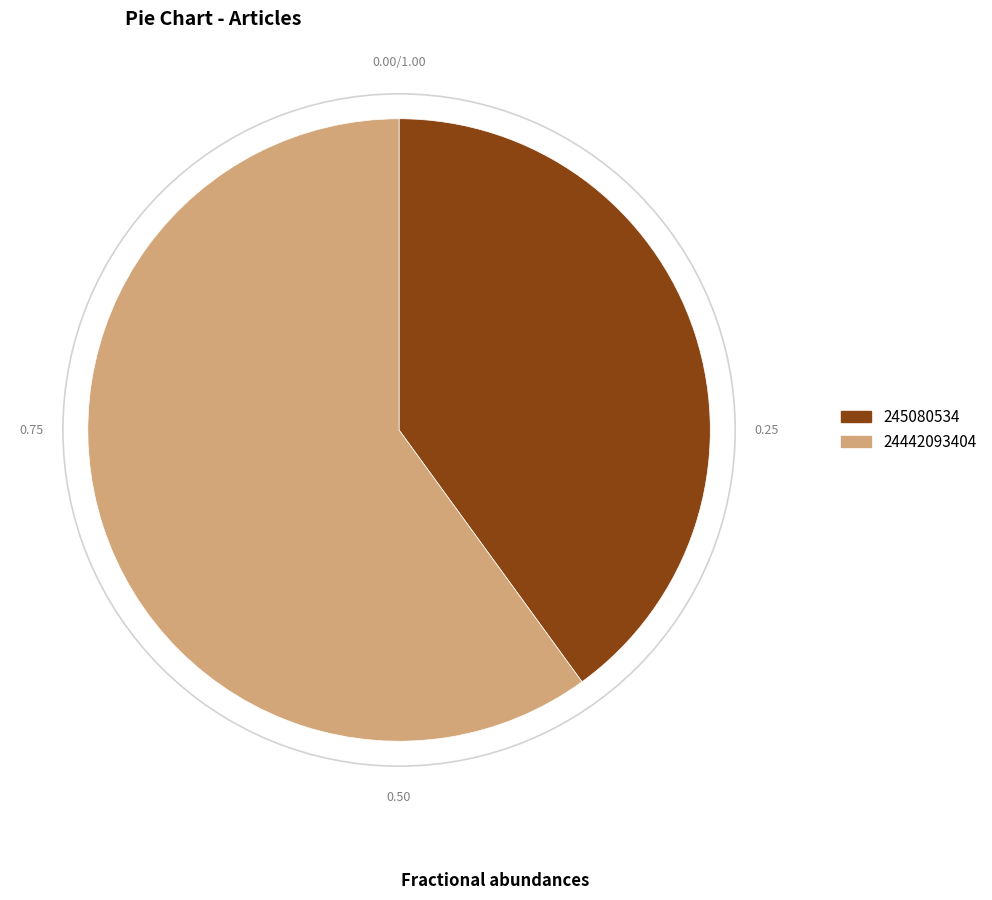

How many slices are in this pie chart?

2